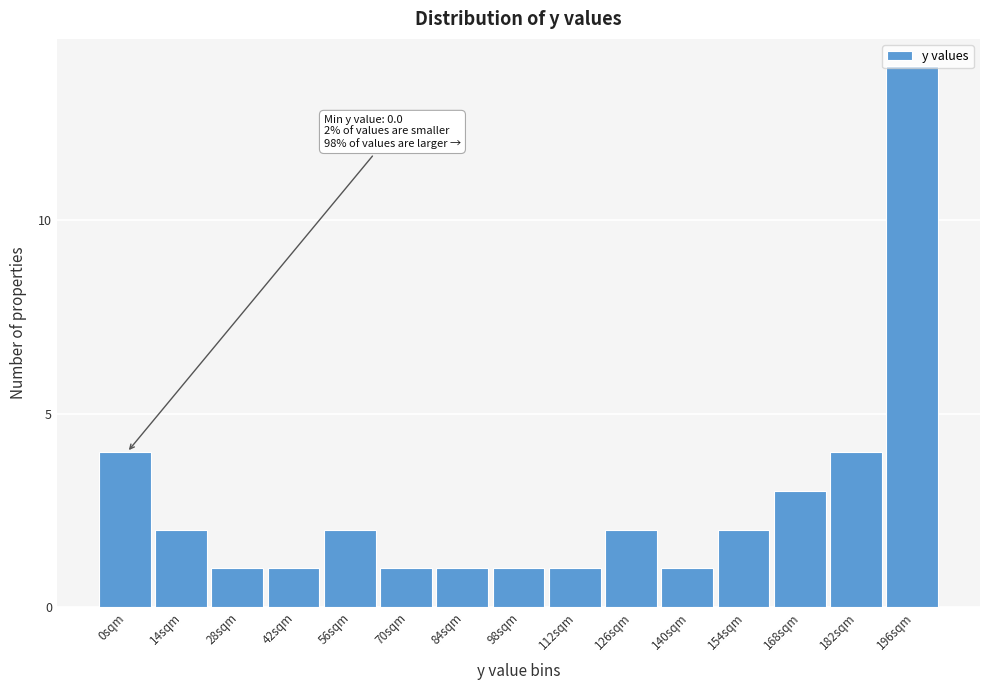

Which category has the highest value across all series?

196sqm